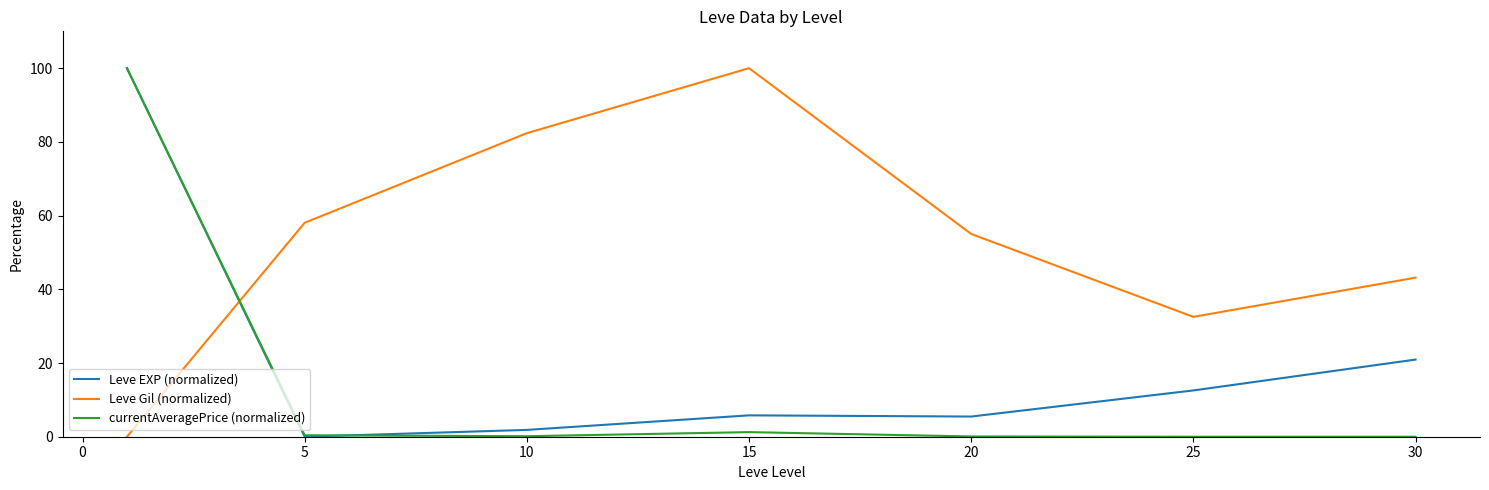

What is the average value of the currentAveragePrice (normalized) series?

14.5